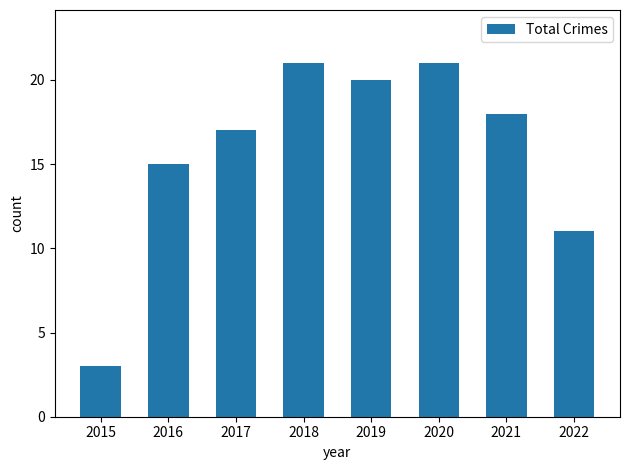

What is the minimum value shown in the chart?

3